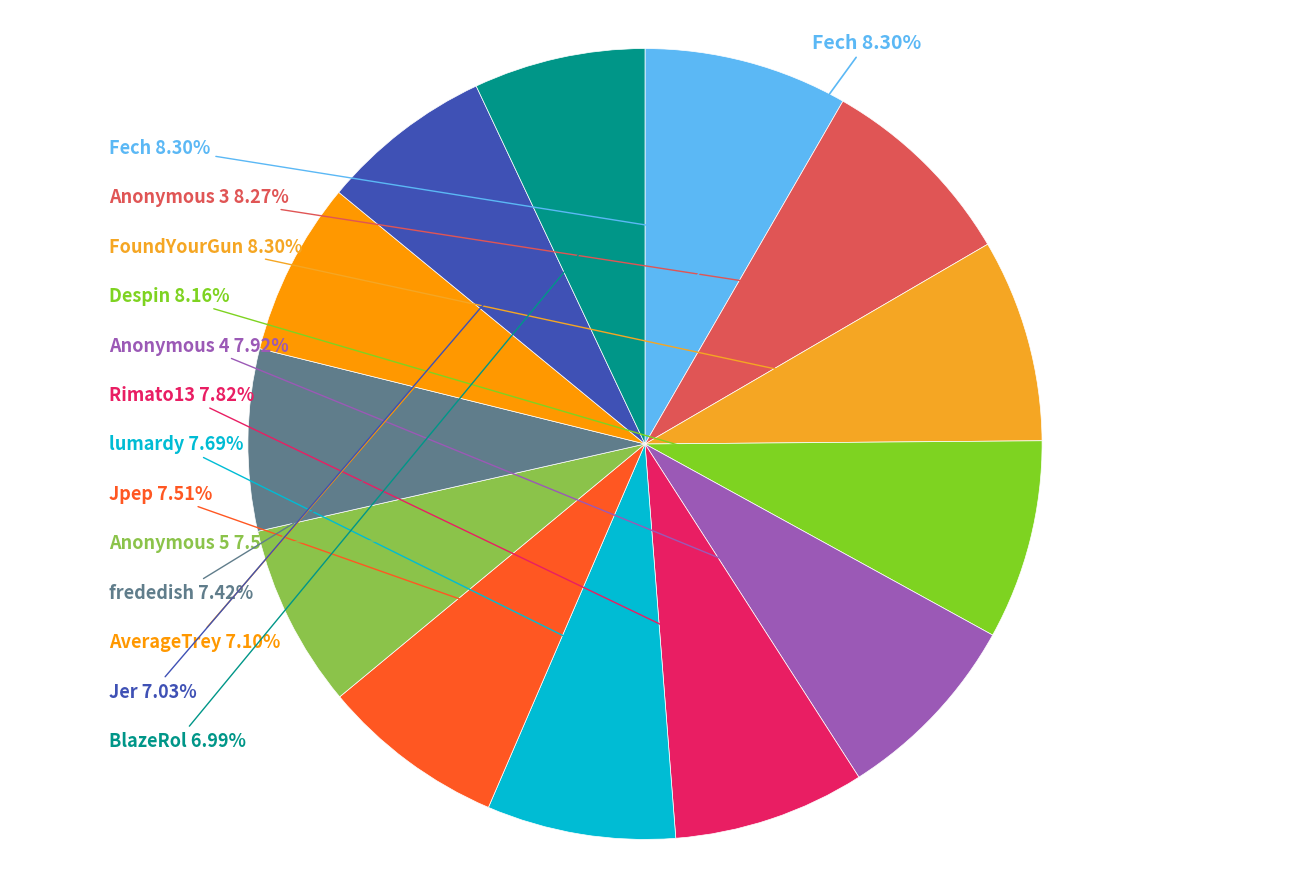

True or false: Fech accounts for 16% of the total.

False